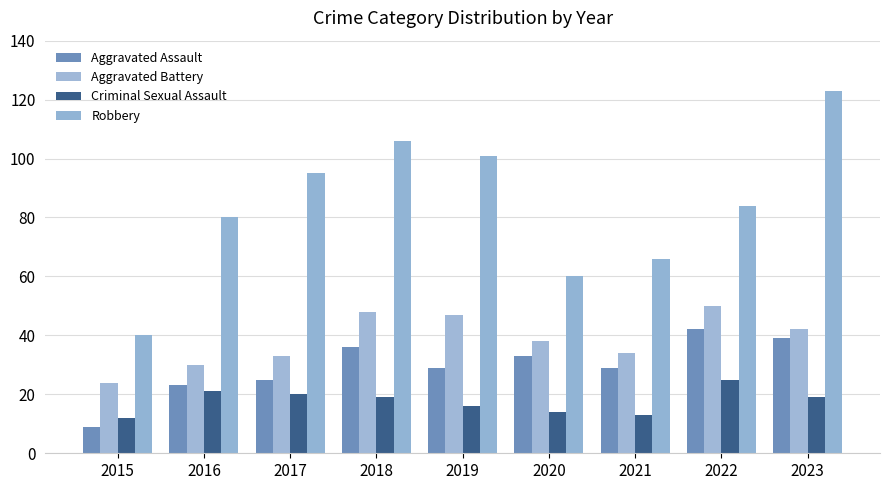

What is the difference between the highest and lowest values at 2015?

31